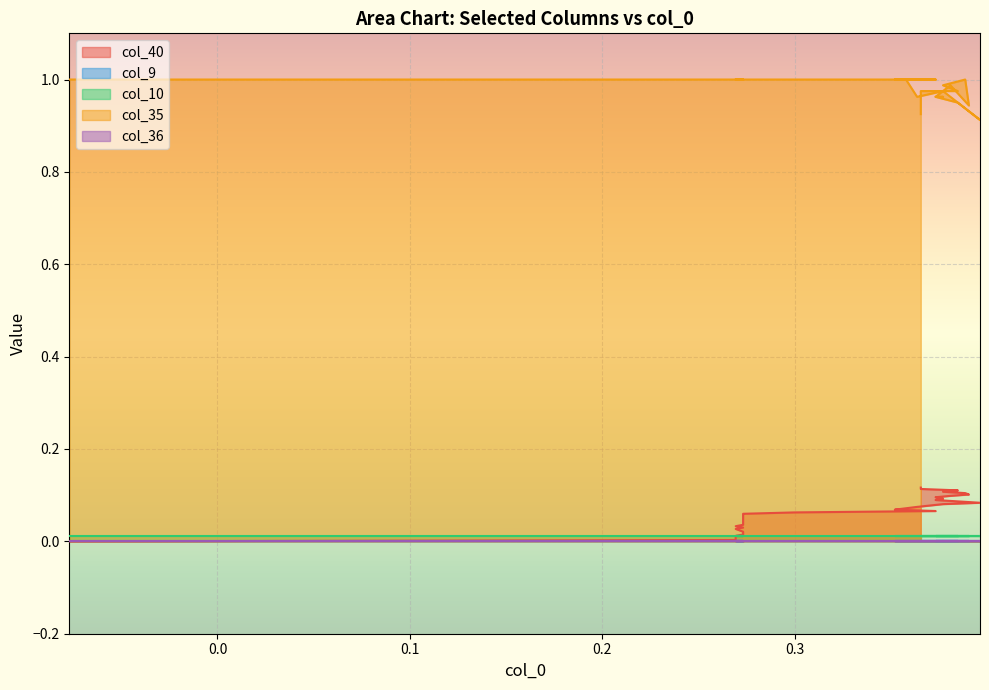

At 39, list the series in order from smallest to largest.

col_9, col_36, col_10, col_40, col_35